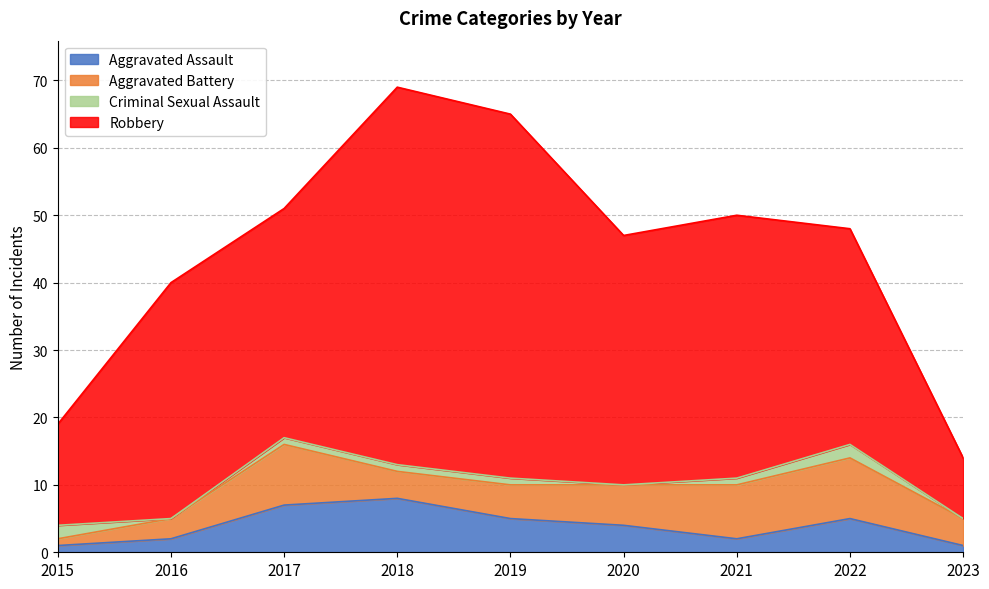

What is the difference between the Robbery values at 2021 and 2016?

4